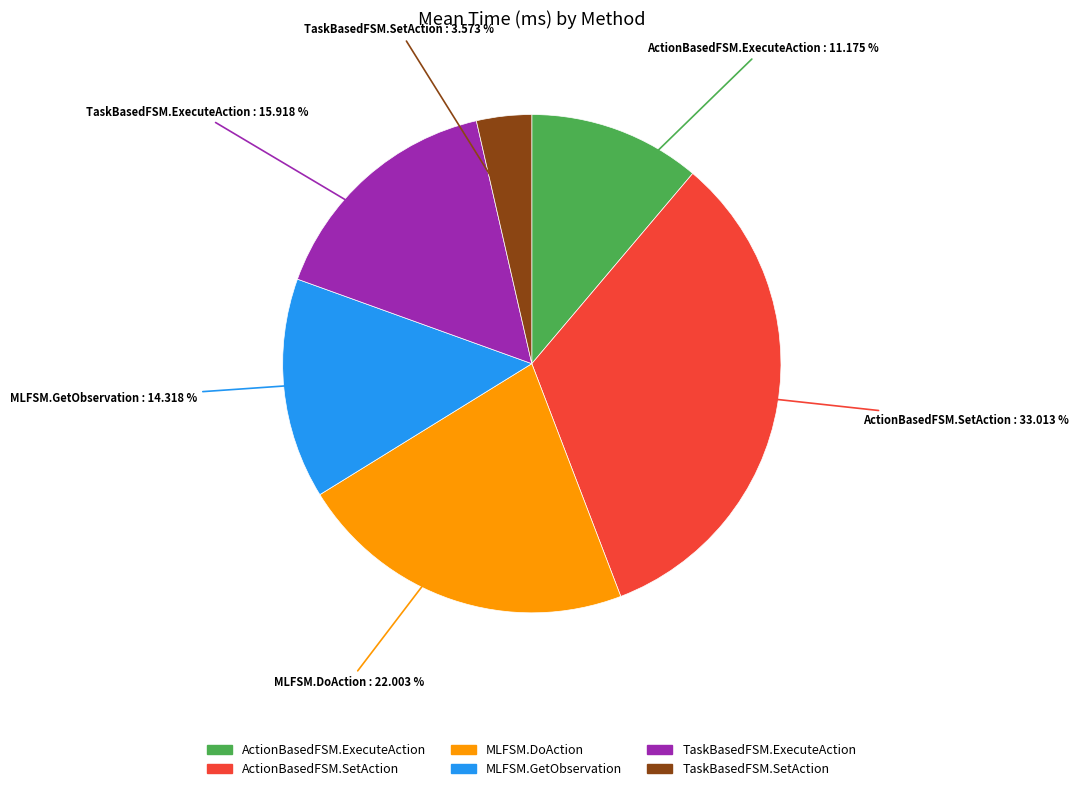

Which has a higher value, TaskBasedFSM.ExecuteAction or ActionBasedFSM.ExecuteAction?

TaskBasedFSM.ExecuteAction